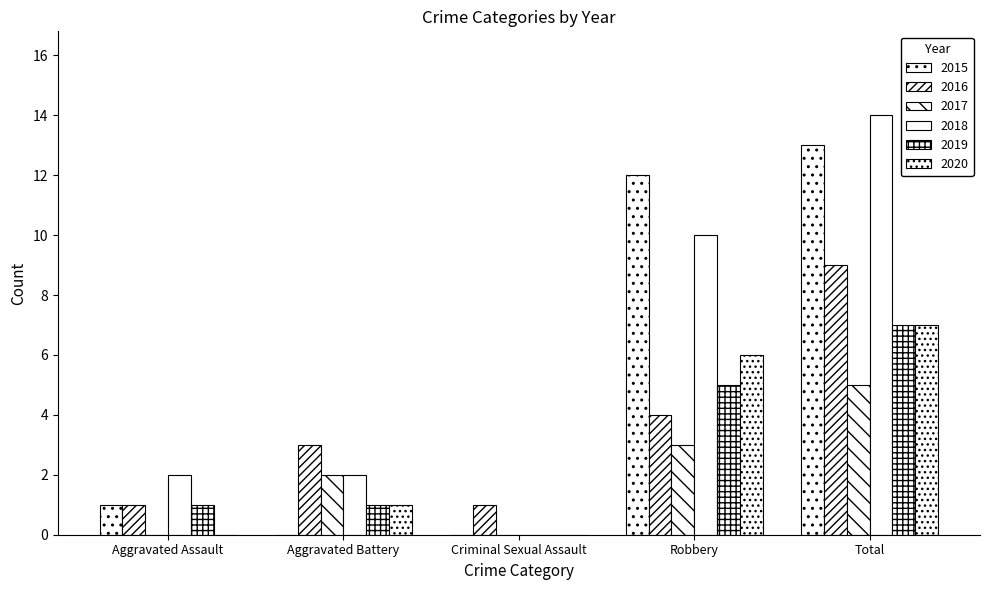

Reading left to right, what are all the values shown in this chart?

2015: 1	0	0	12	13
2016: 1	3	1	4	9
2017: 0	2	0	3	5
2018: 2	2	0	10	14
2019: 1	1	0	5	7
2020: 0	1	0	6	7